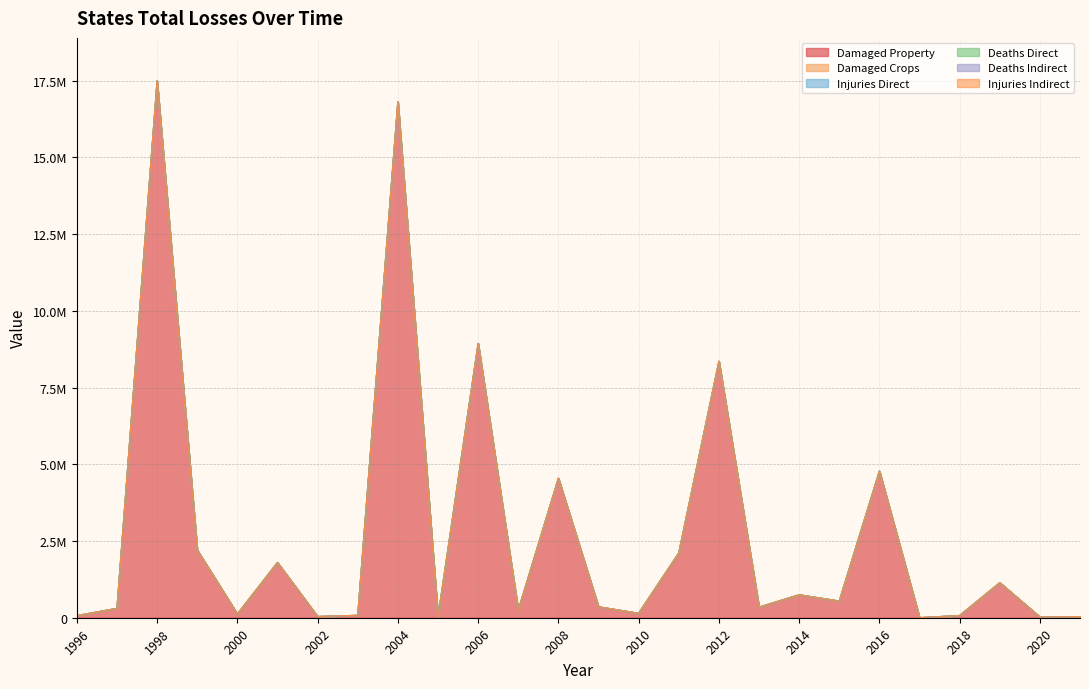

Does the chart display data point markers on the line(s)?

No